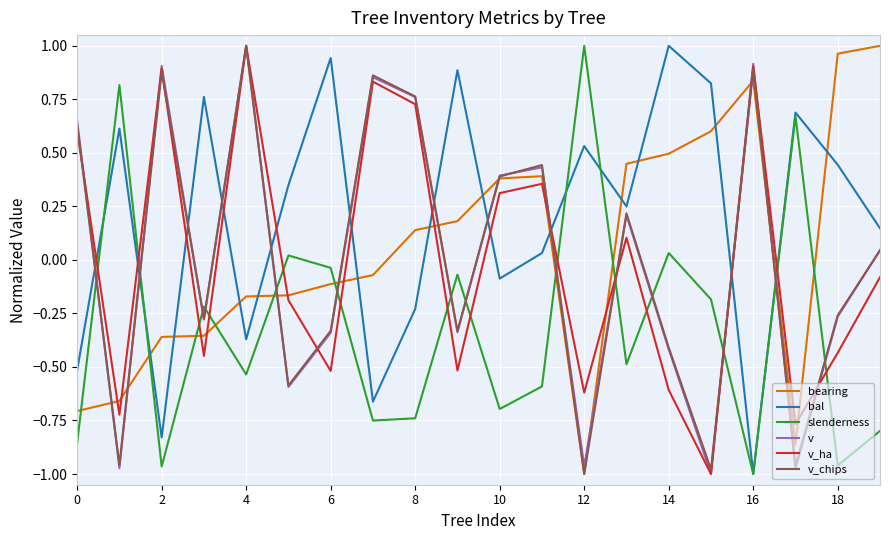

What are all the series names shown in the legend?

bearing, bal, slenderness, v, v_ha, v_chips